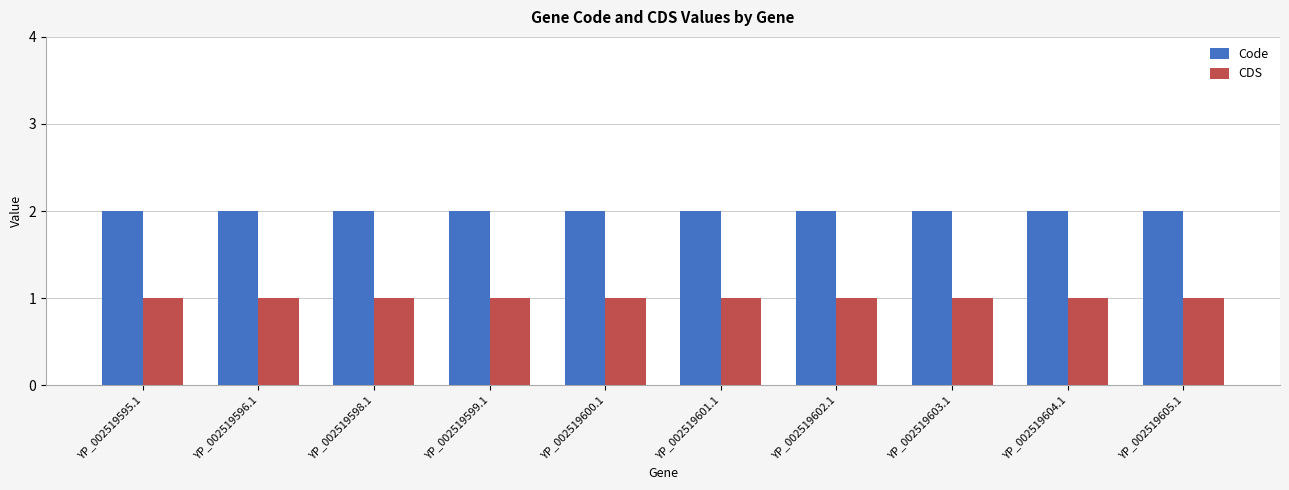

Reading right to left, what are all the values shown in this chart?

Code: 2	2	2	2	2	2	2	2	2	2
CDS: 1	1	1	1	1	1	1	1	1	1